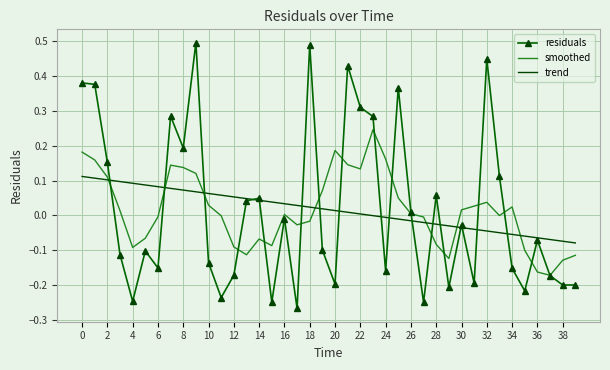

Rank the series by their maximum value, from highest to lowest.

residuals, smoothed, trend